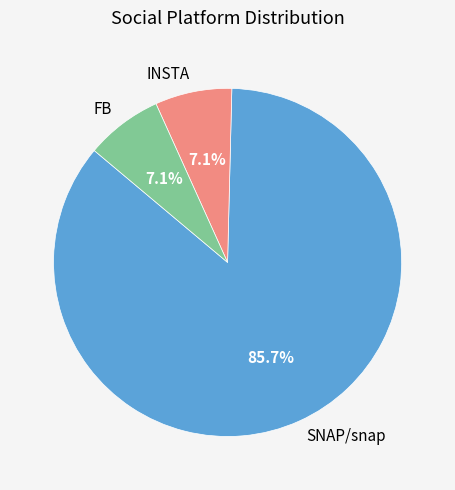

How many slices are in this pie chart?

3